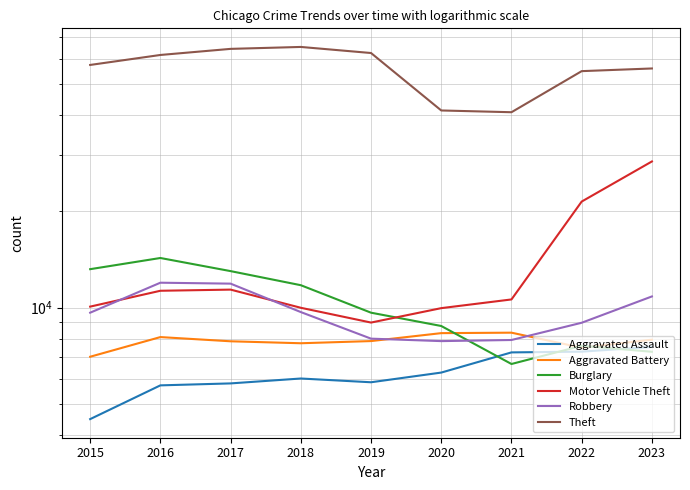

Is it true that Burglary equals 4419 at 2018?

False